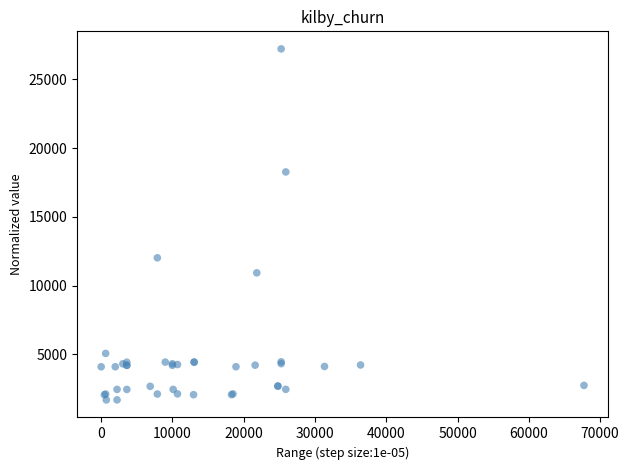

What Y value in the scatter plot is closest to 14448?

12018